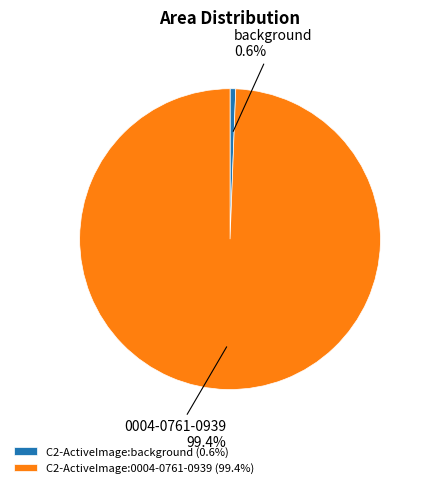

To the nearest percent, what is the difference between the largest and smallest slice percentages?

99%